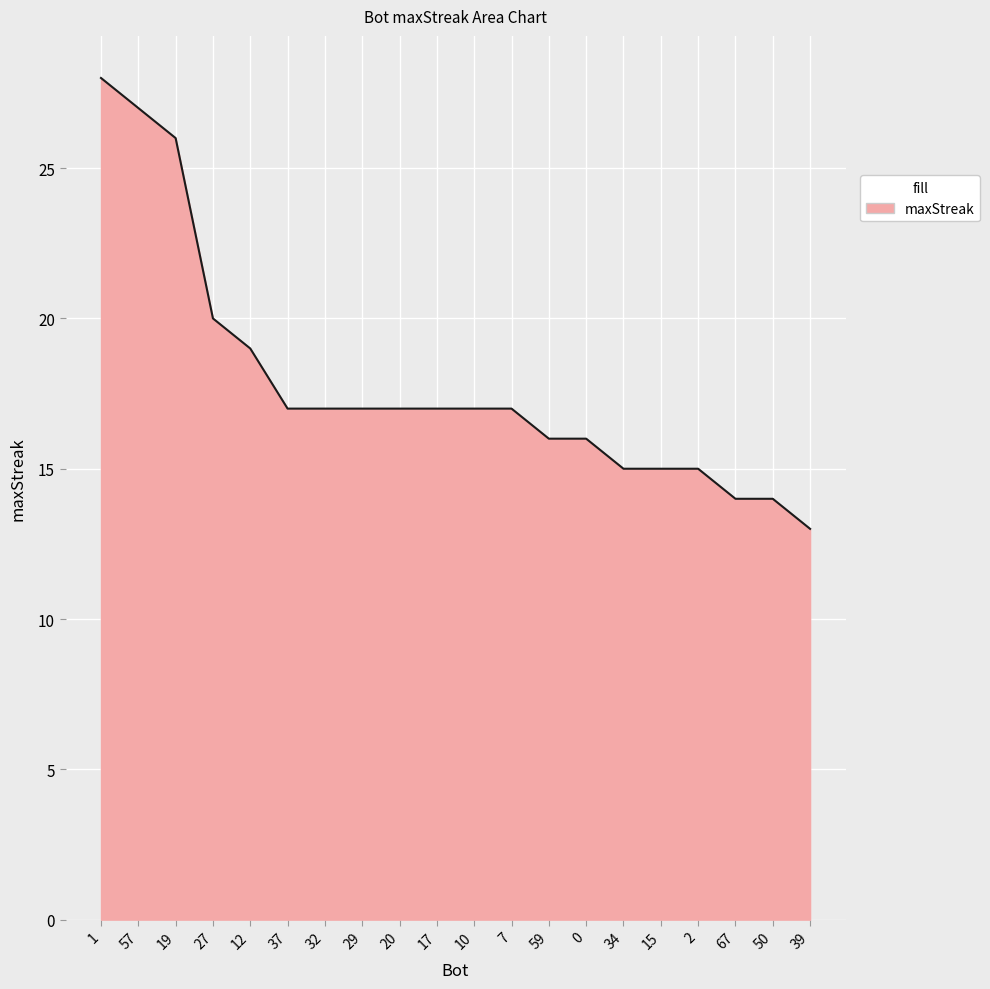

How many values are below 17?

8